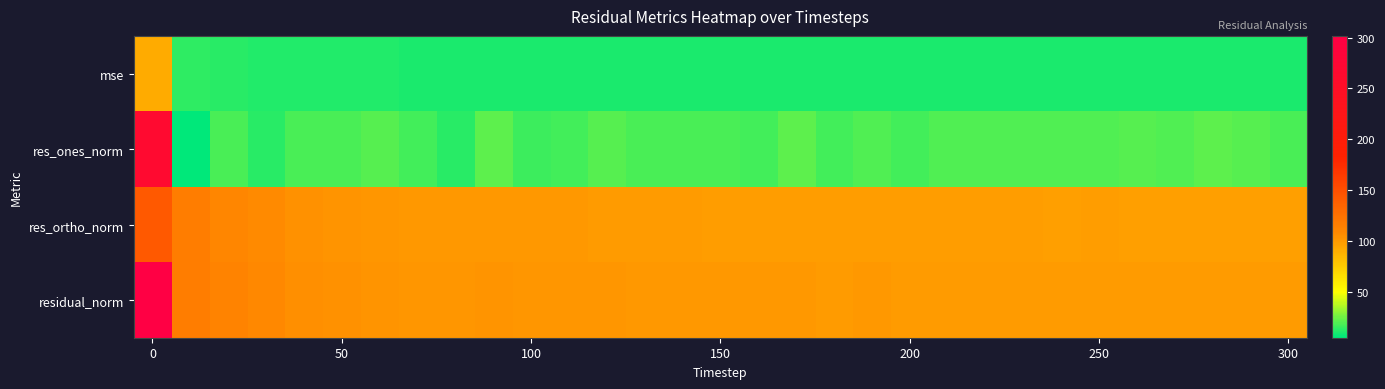

What is the smallest value displayed?

4.8